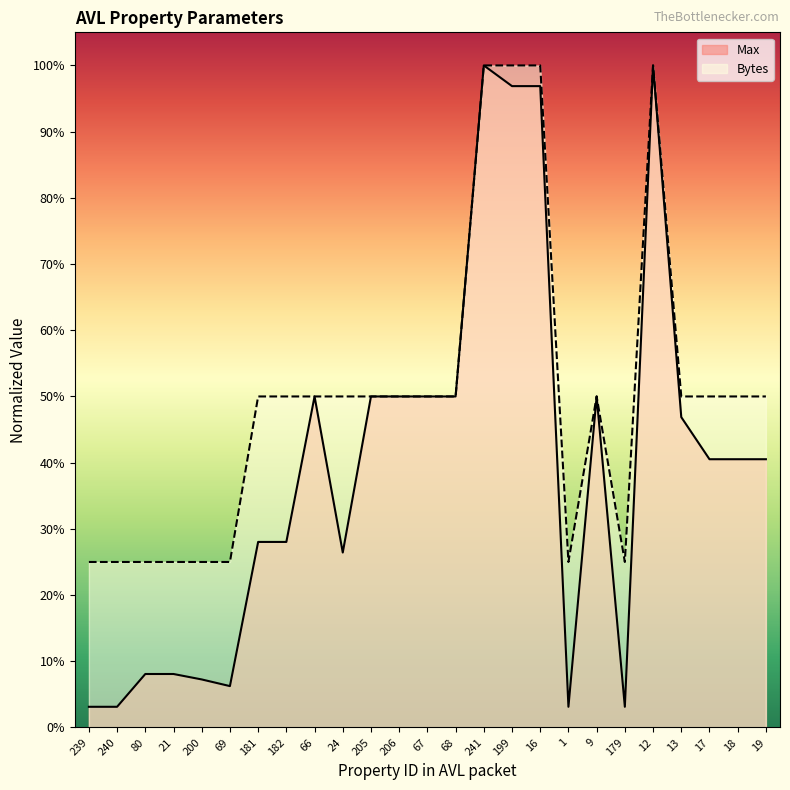

Reading left to right, extract all data points from this chart.

239=0.2	240=0.2	80=0.2	21=0.2	200=0.2	69=0.2	181=0.5	182=0.5	66=0.5	24=0.5	205=0.5	206=0.5	67=0.5	68=0.5	241=1.0	199=1.0	16=1.0	1=0.2	9=0.5	179=0.2	12=1.0	13=0.5	17=0.5	18=0.5	19=0.5